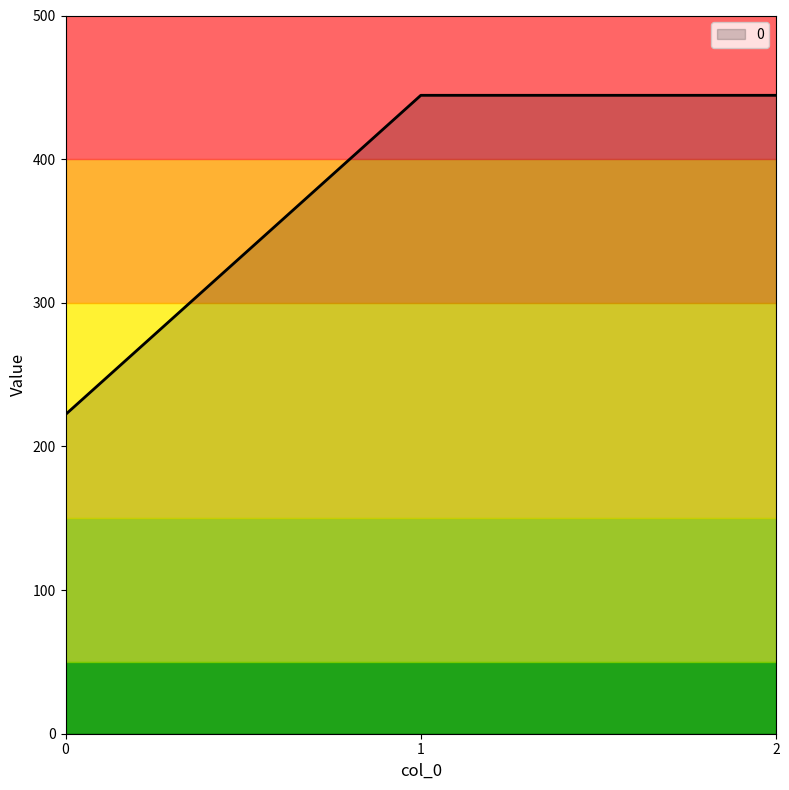

What is the maximum value shown in the chart?

444.4